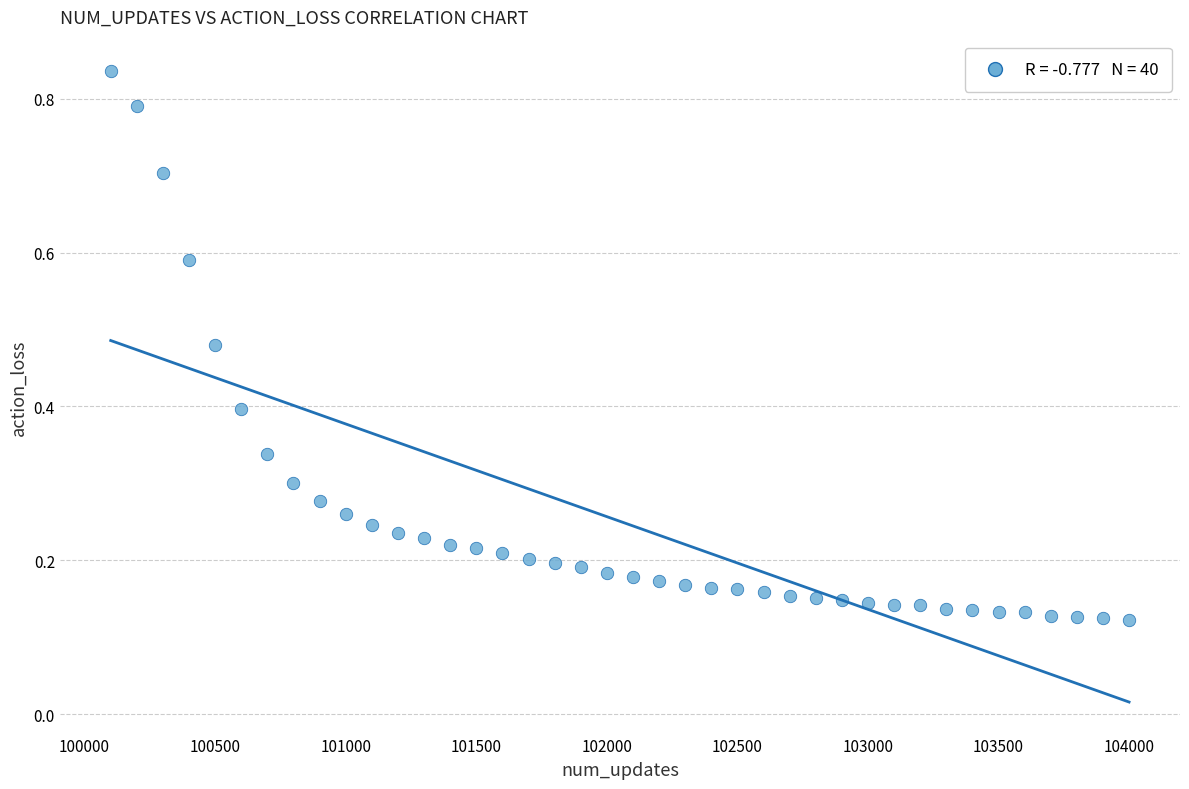

What is the range of Y values (max minus min)?

0.7